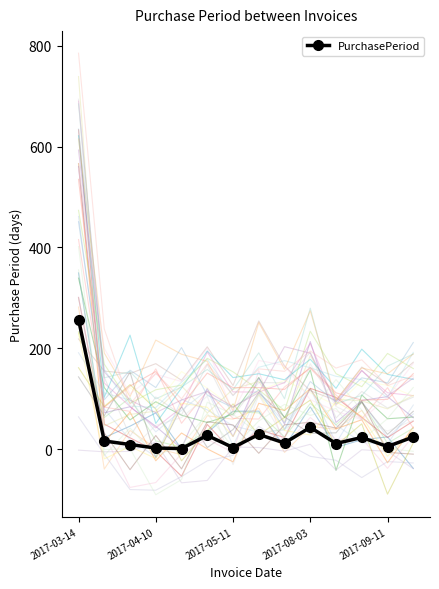

The value at 10 is 11. True or false?

True